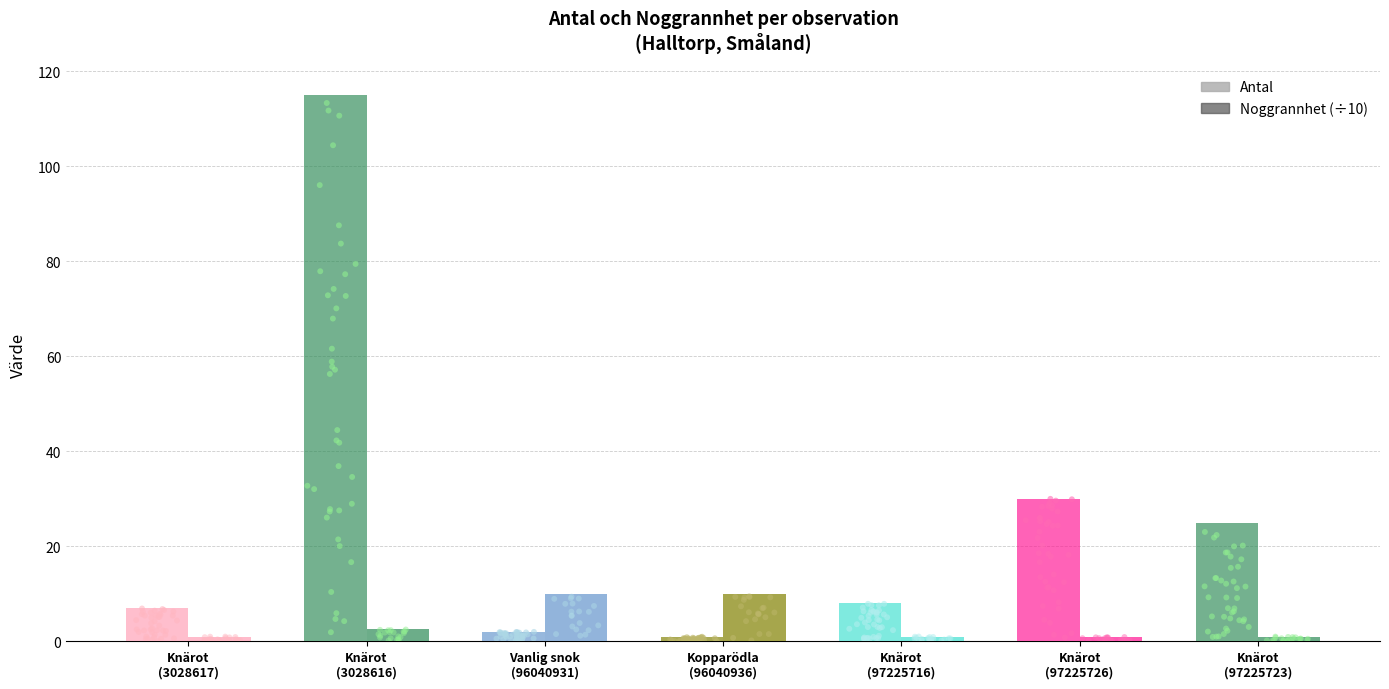

Which series has the widest spread of Y values?

Antal